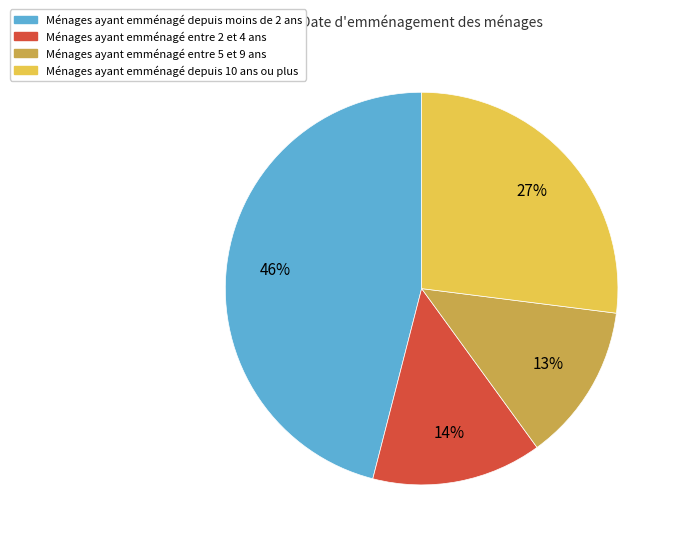

Is it true that Ménages ayant emménagé depuis moins de 2 ans is 41% of the pie?

False